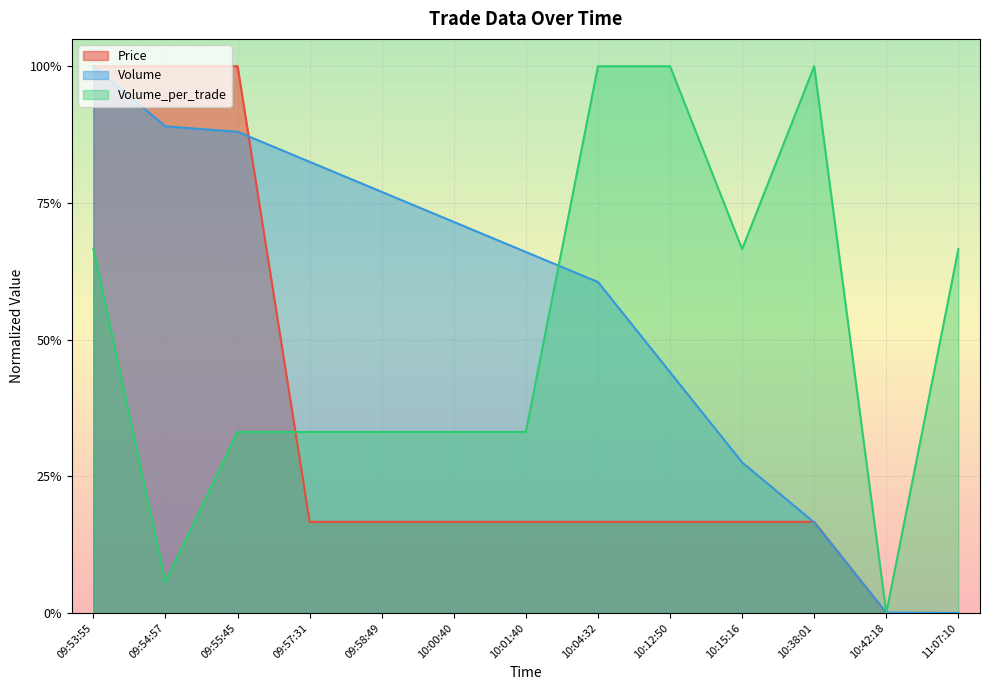

What are all the series names shown in the legend?

Price, Volume, Volume_per_trade